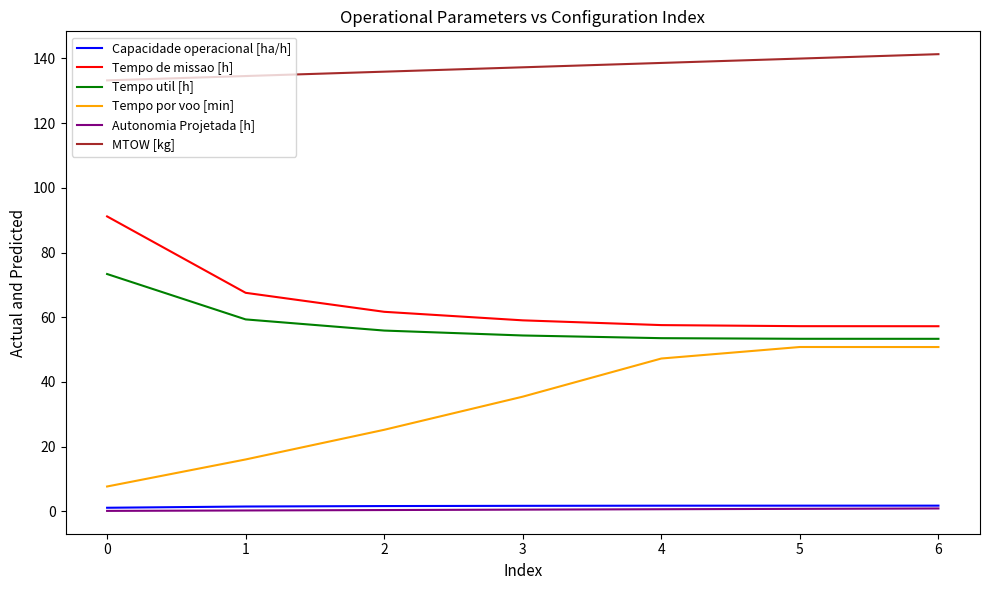

True or false: MTOW [kg] has a value of 141.3 at 6.

True